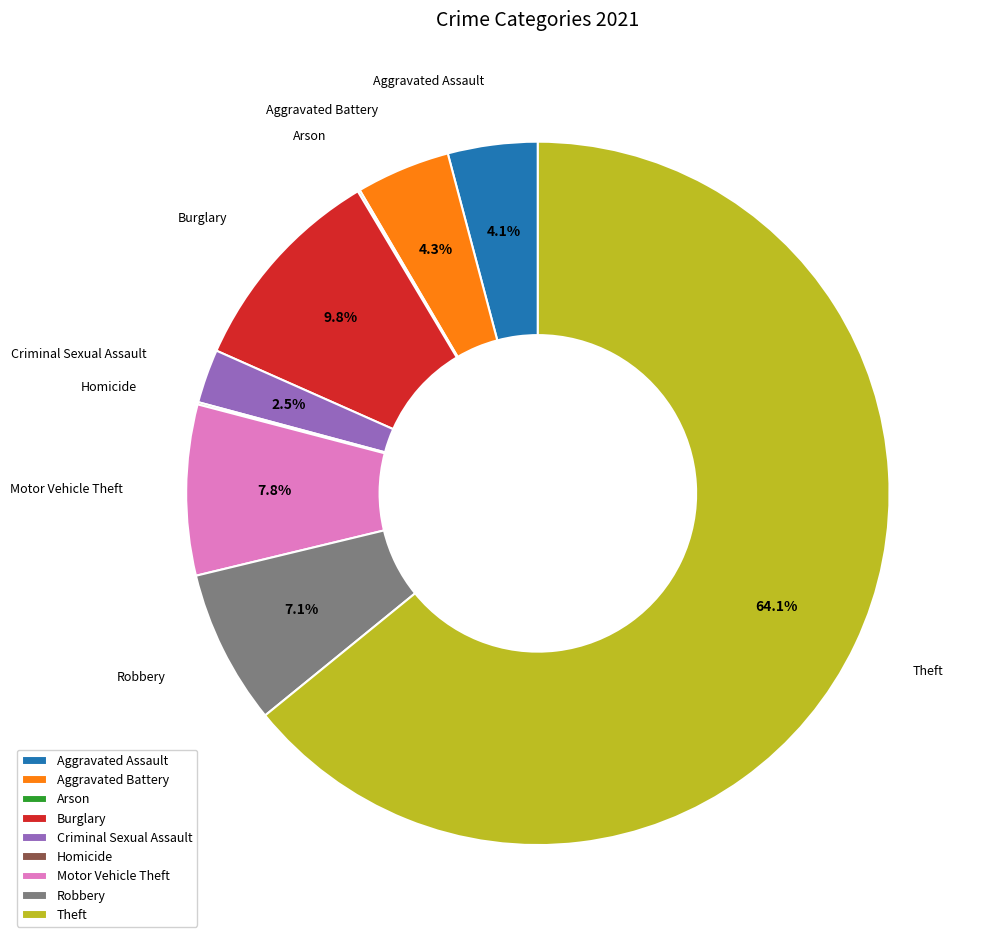

Does Aggravated Assault account for over 50% of the chart?

No